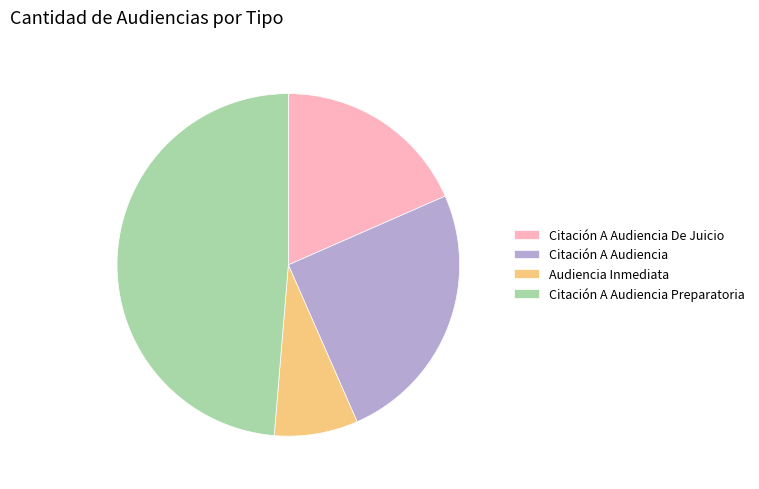

Does any single category account for the majority?

No